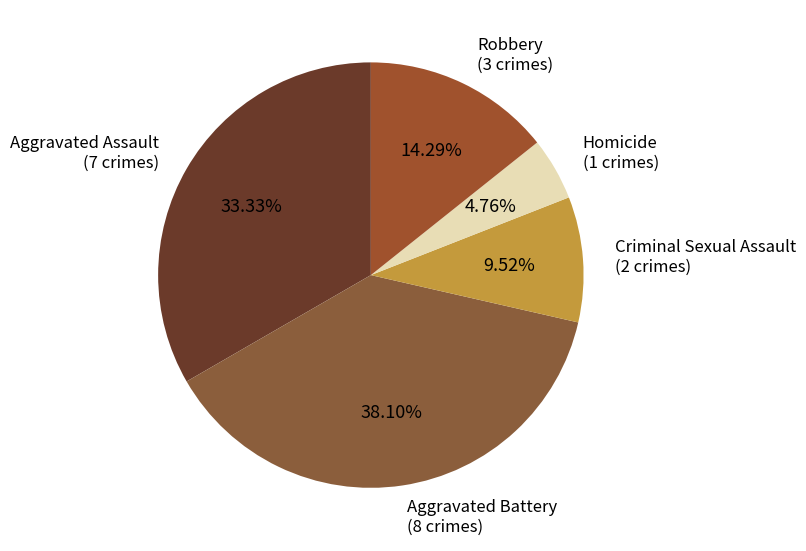

How many segments does this pie chart have?

5